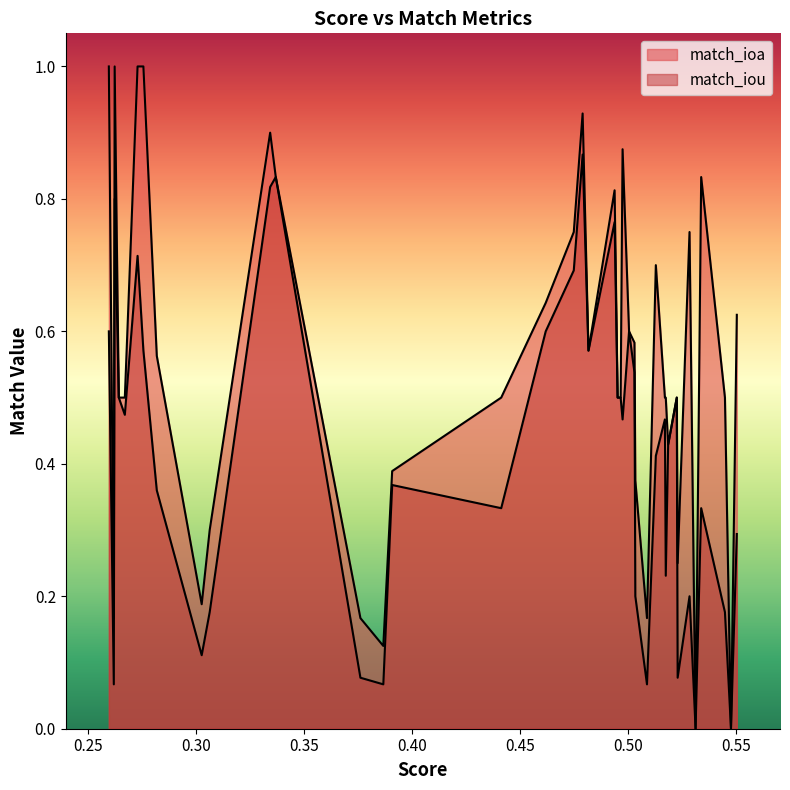

Rank the series by their average value, from highest to lowest.

match_ioa, match_iou